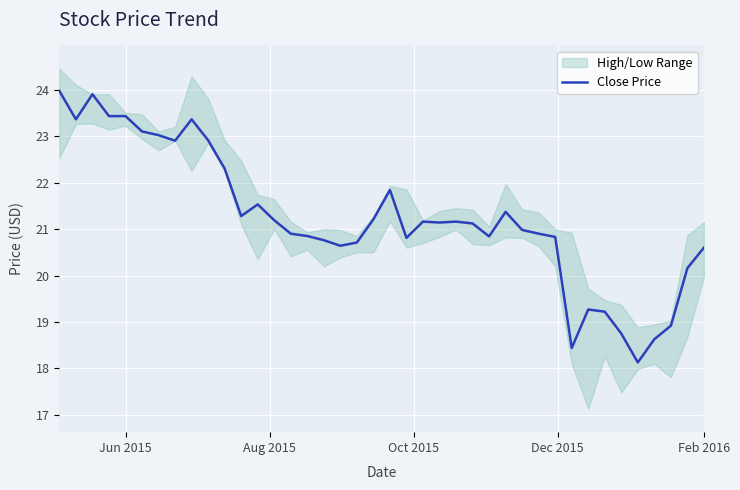

How many lines are shown in the chart?

1